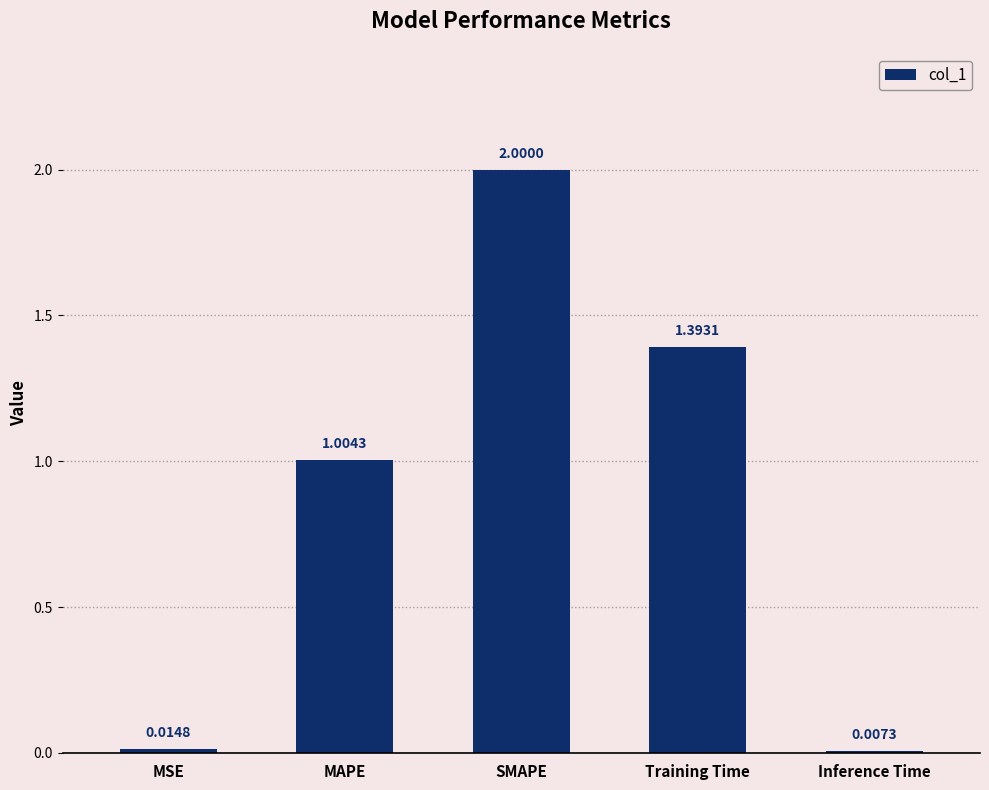

What is the label of the 5th bar from the left?

Inference Time